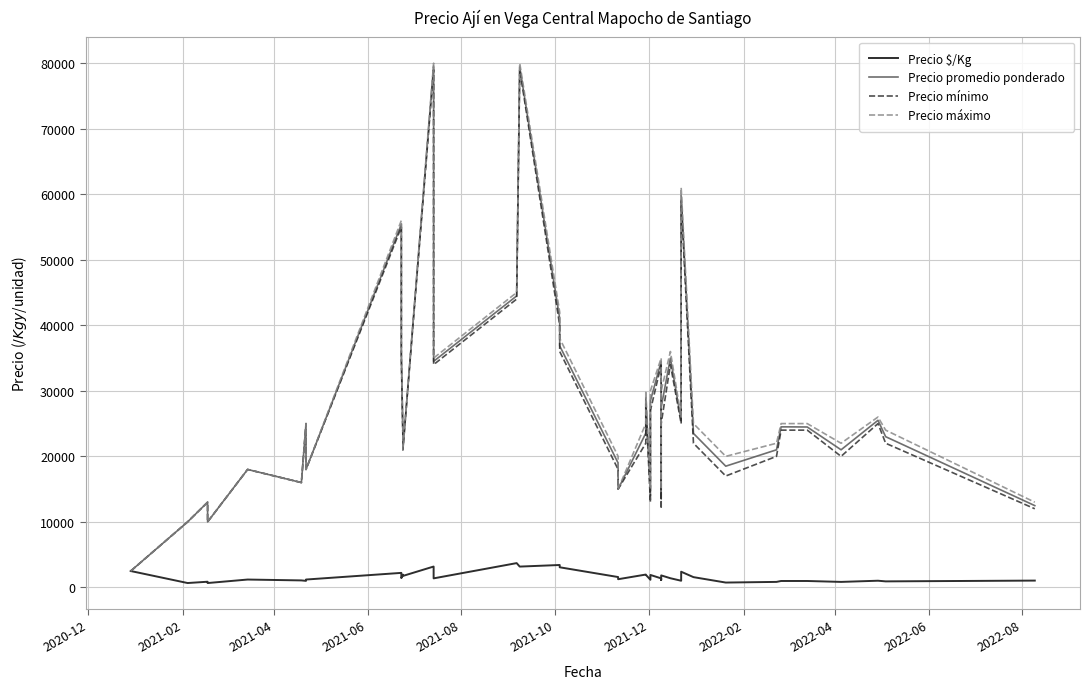

What is the difference between the maximum and second lowest values in the Precio $/Kg series?

3040